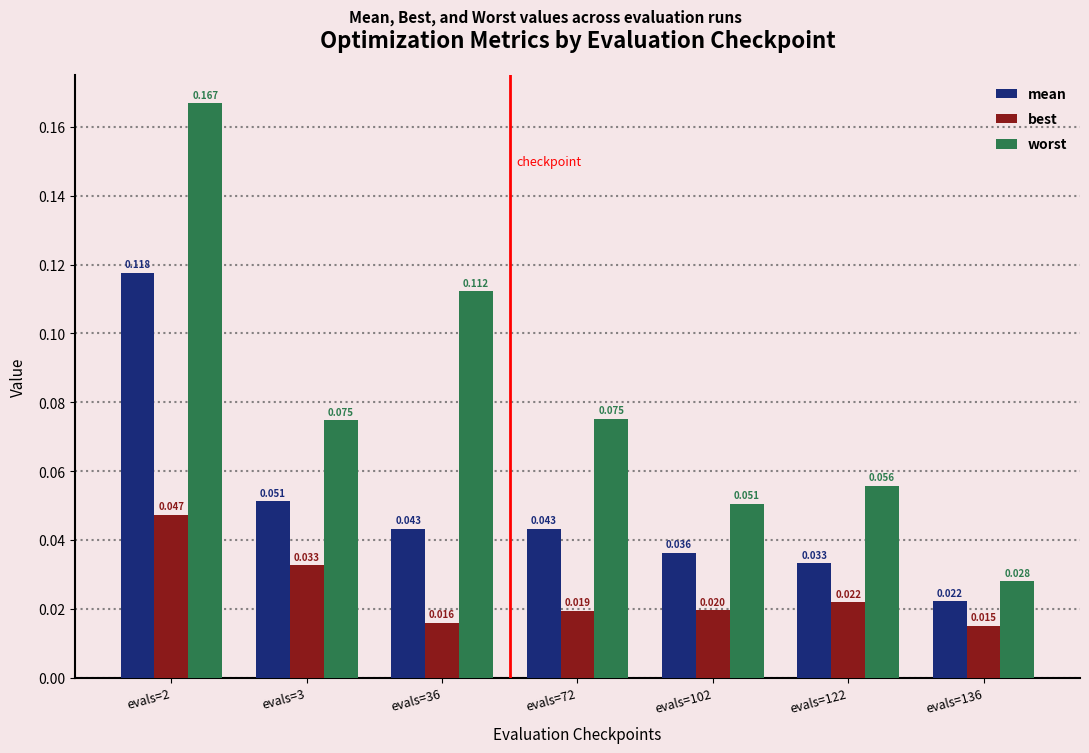

Which series has the widest spread of values?

worst